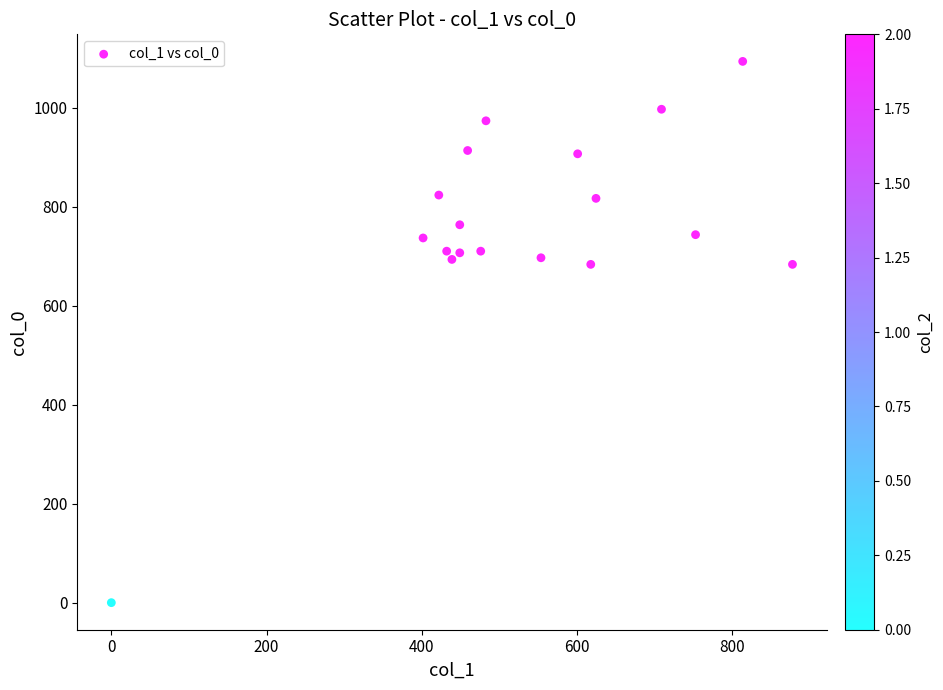

What is the range of X values (max minus min)?

877.5